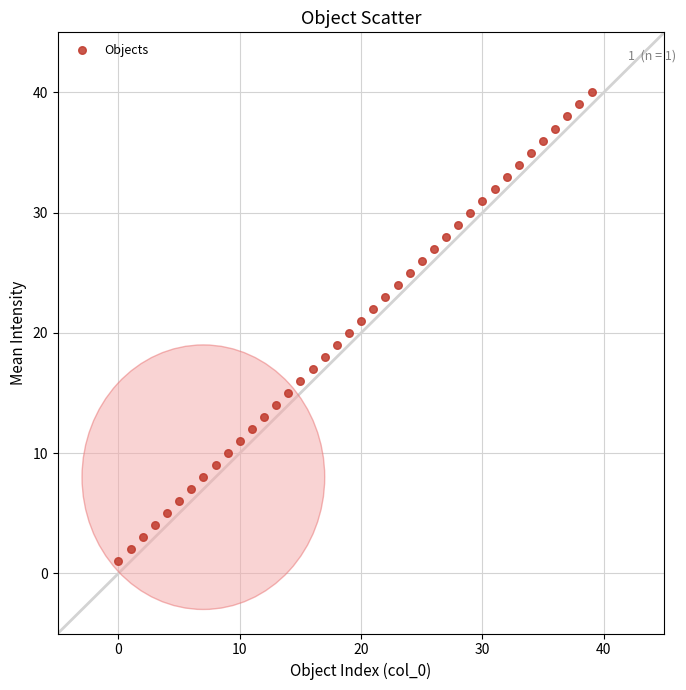

What is the range of Y values (max minus min)?

39